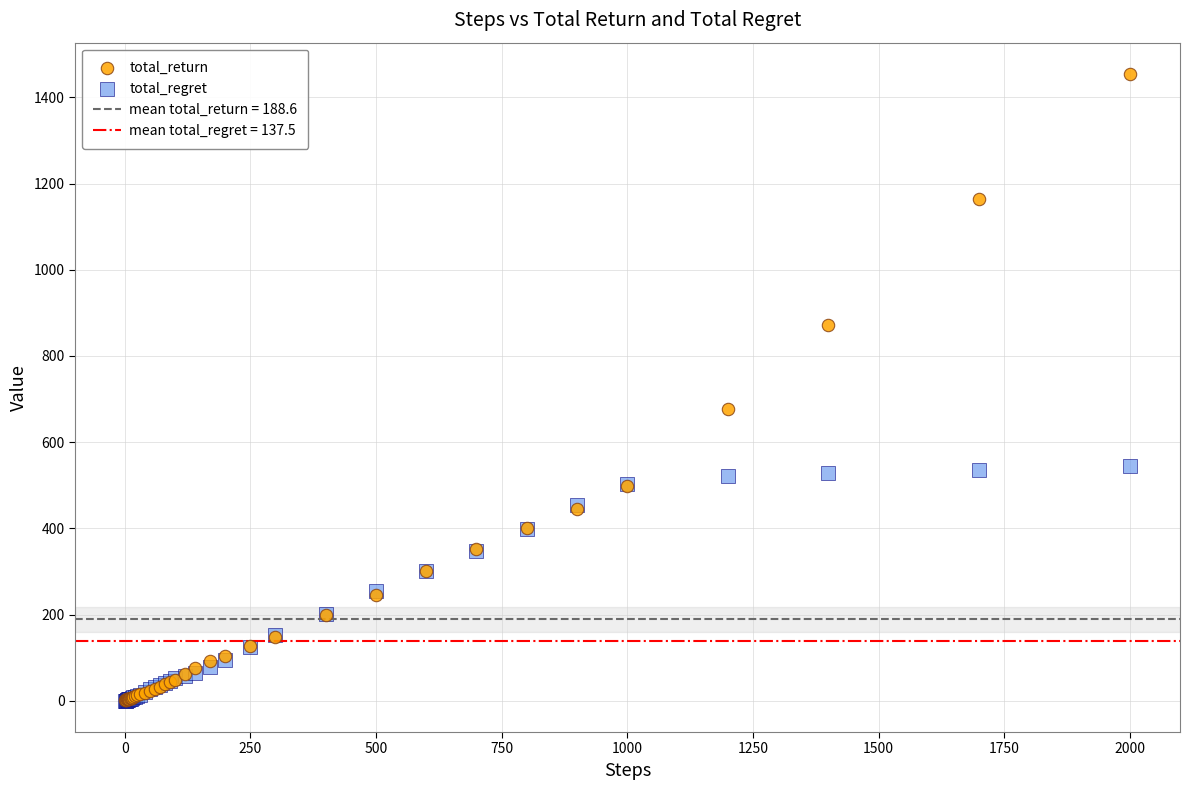

In the total_return series, what Y value is closest to 727?

678.0